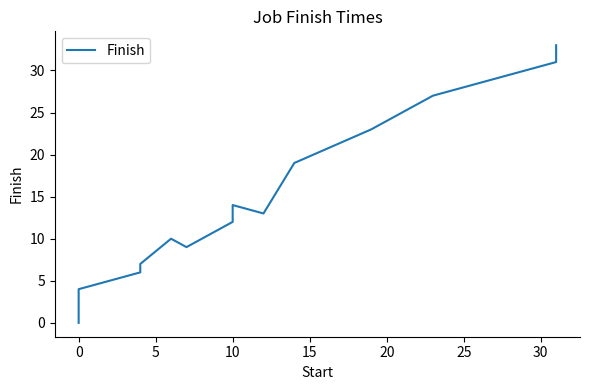

What is the difference between the second highest and second lowest values?

27